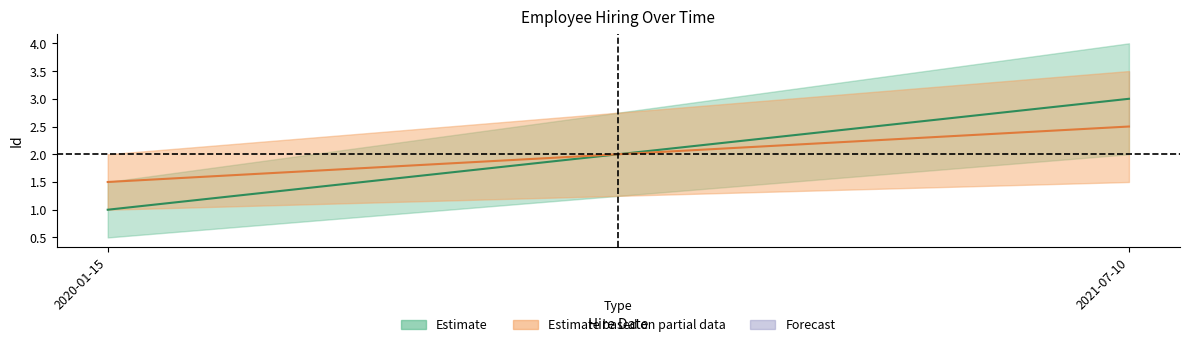

How many values in the Estimate based on partial data series exceed 2?

1